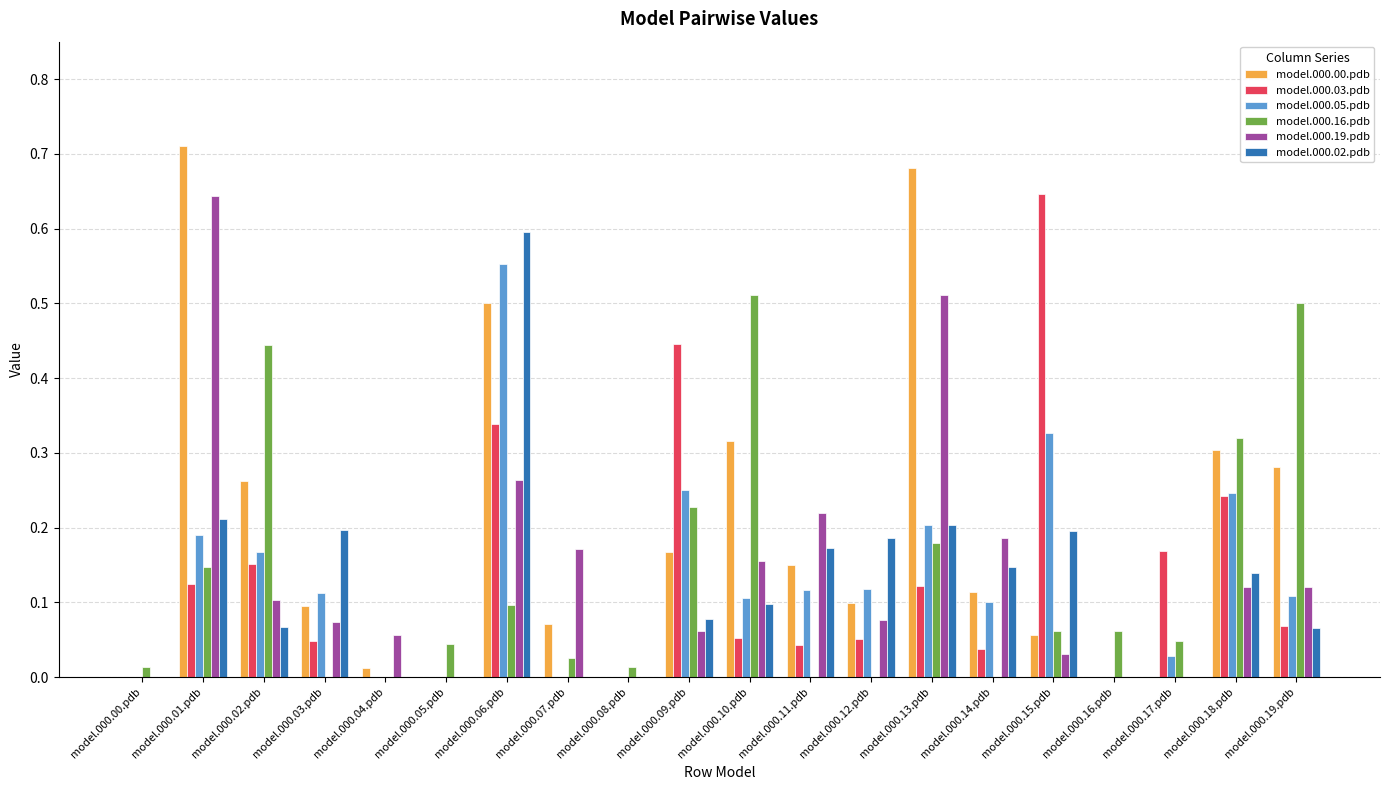

Which series changed the most between model.000.01.pdb and model.000.07.pdb?

model.000.00.pdb